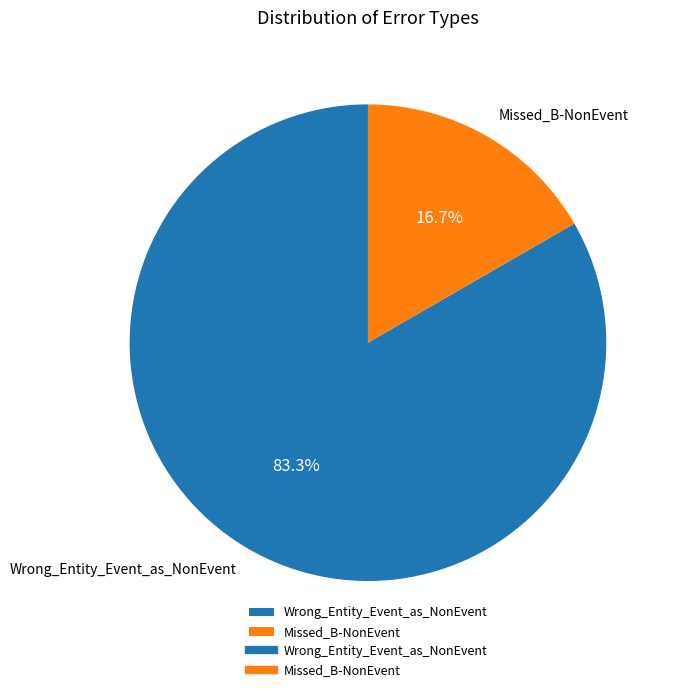

Is it true that Missed_B-NonEvent is 17% of the pie?

True